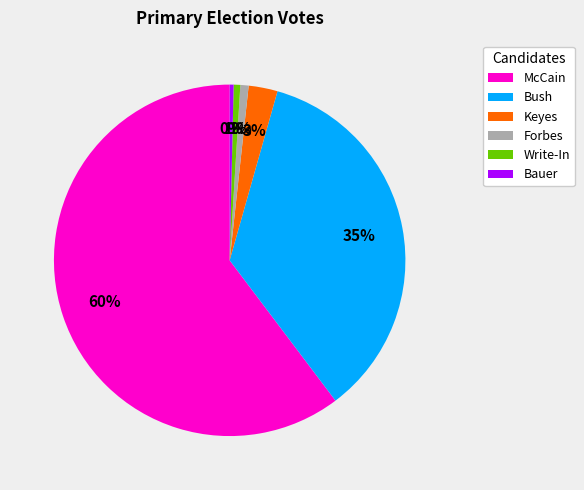

The Forbes slice represents 11% of the pie. True or false?

False